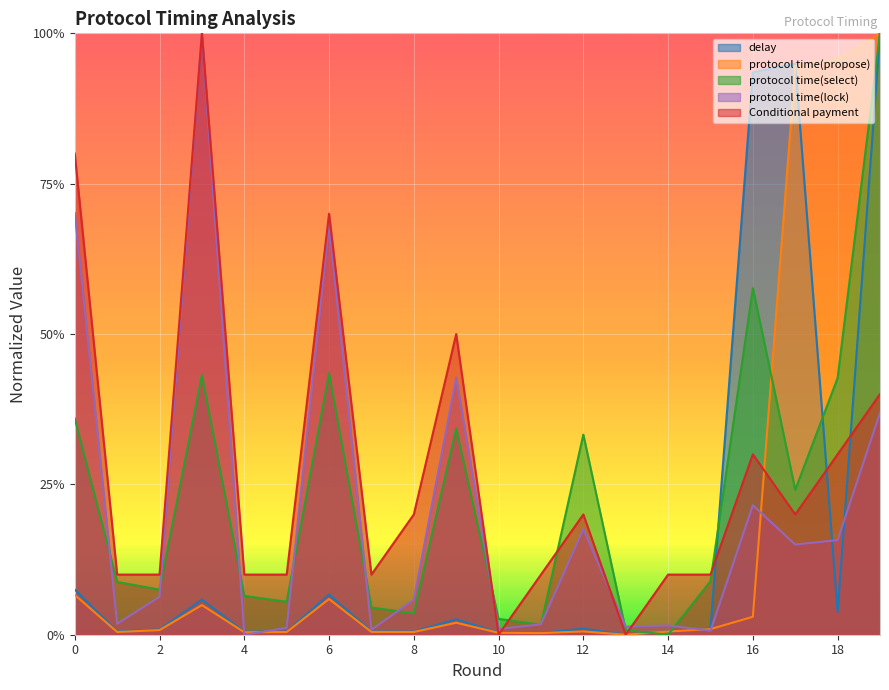

Reading right to left, extract all data points from this chart.

delay: 19=1.0	18=0.0	17=0.9	16=0.9	15=0.0	14=0.0	13=0.0	12=0.0	11=0.0	10=0.0	9=0.0	8=0.0	7=0.0	6=0.1	5=0.0	4=0.0	3=0.1	2=0.0	1=0.0	0=0.1
protocol time(propose): 19=1.0	18=1.0	17=0.9	16=0.0	15=0.0	14=0.0	13=0.0	12=0.0	11=0.0	10=0.0	9=0.0	8=0.0	7=0.0	6=0.1	5=0.0	4=0.0	3=0.0	2=0.0	1=0.0	0=0.1
protocol time(select): 19=1.0	18=0.4	17=0.2	16=0.6	15=0.1	14=0.0	13=0.0	12=0.3	11=0.0	10=0.0	9=0.3	8=0.0	7=0.0	6=0.4	5=0.1	4=0.1	3=0.4	2=0.1	1=0.1	0=0.4
protocol time(lock): 19=0.4	18=0.2	17=0.1	16=0.2	15=0.0	14=0.0	13=0.0	12=0.2	11=0.0	10=0.0	9=0.4	8=0.1	7=0.0	6=0.7	5=0.0	4=0.0	3=1.0	2=0.1	1=0.0	0=0.7
Conditional payment: 19=0.4	18=0.3	17=0.2	16=0.3	15=0.1	14=0.1	13=0.0	12=0.2	11=0.1	10=0.0	9=0.5	8=0.2	7=0.1	6=0.7	5=0.1	4=0.1	3=1.0	2=0.1	1=0.1	0=0.8